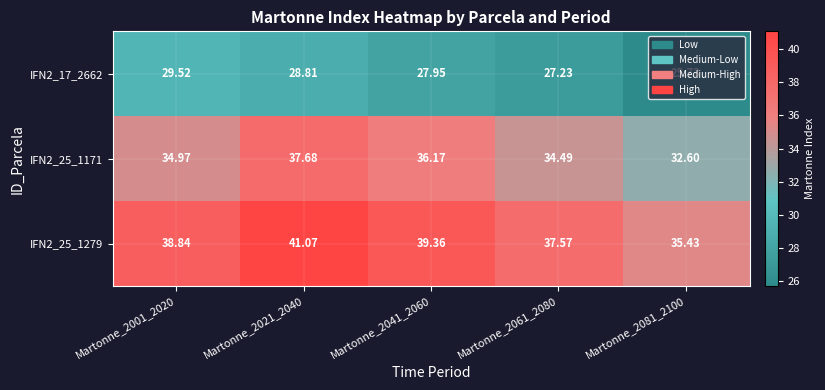

Which label corresponds to the largest value in the chart?

Martonne_2021_2040